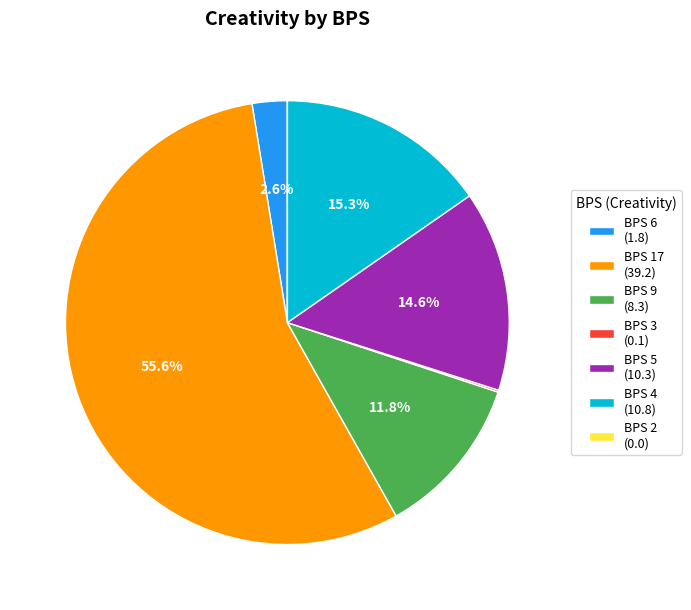

Which slice is the largest?

BPS 17 (39.2)